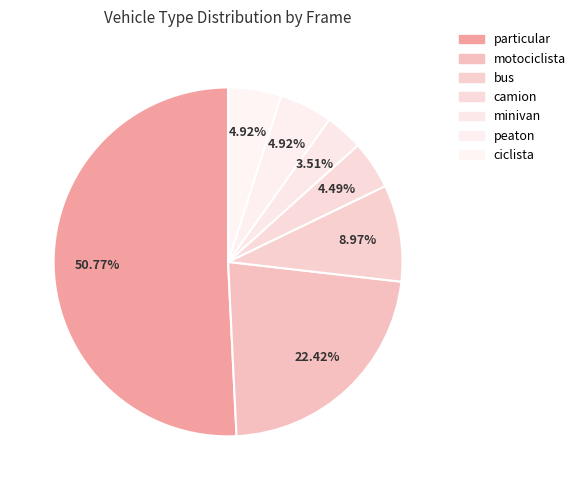

To the nearest percent, what is the combined percentage of bus and ciclista?

14%